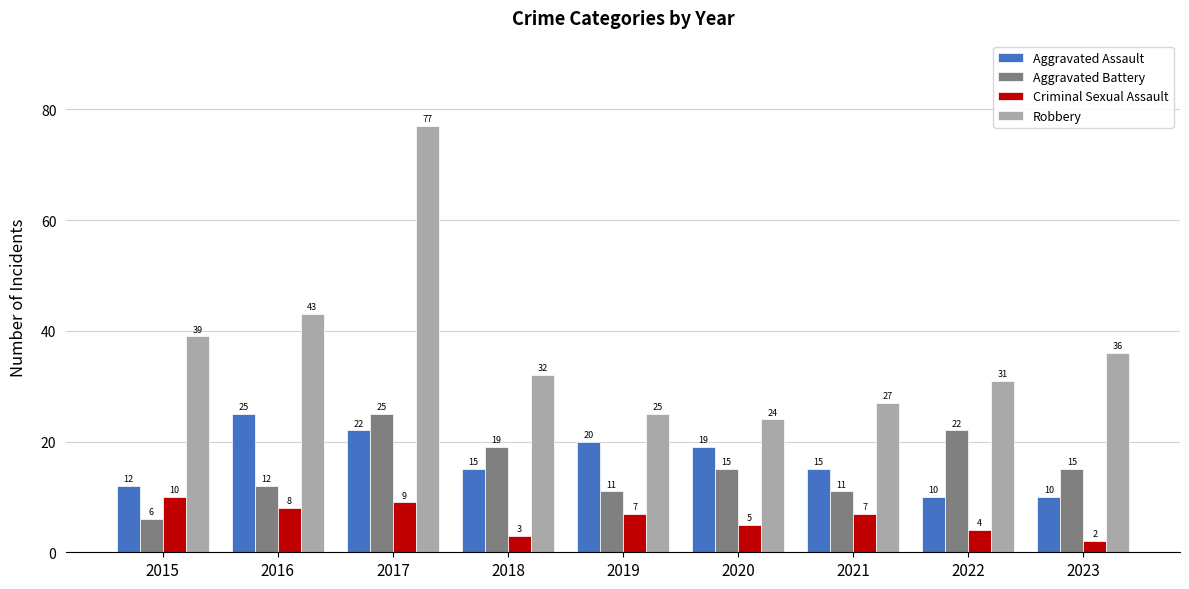

What is the total value across all series at 2016?

88